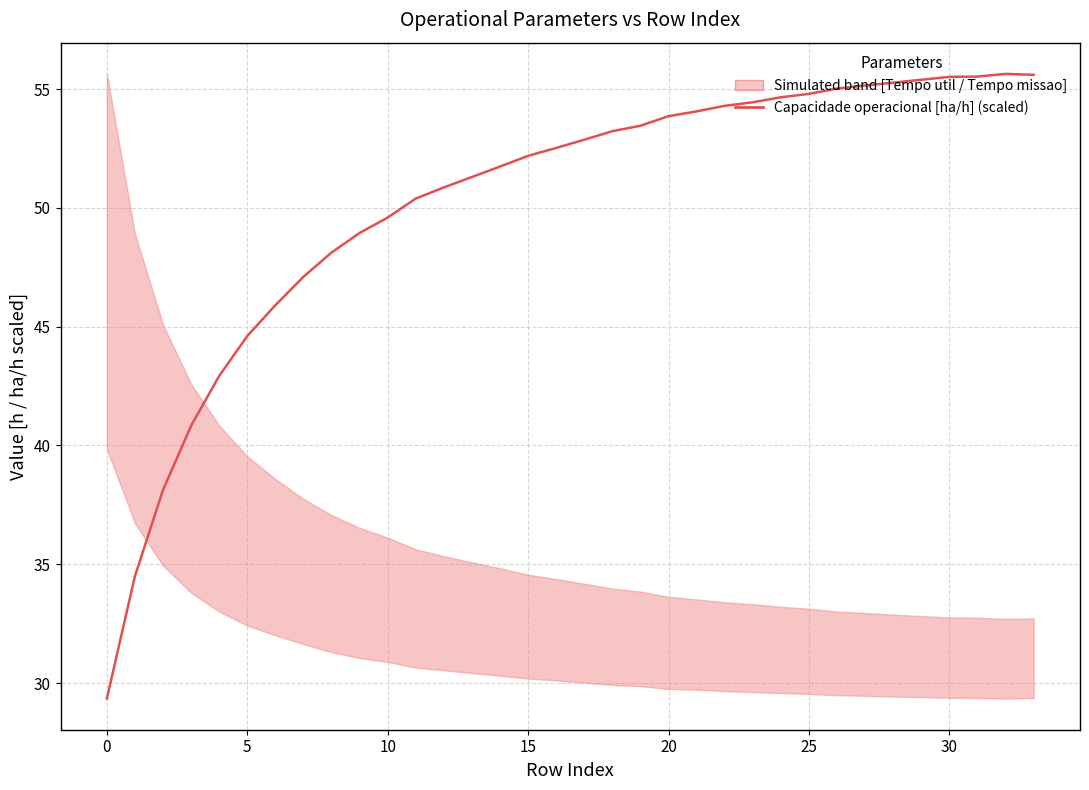

What is the difference between the values at 33 and 28?

0.3